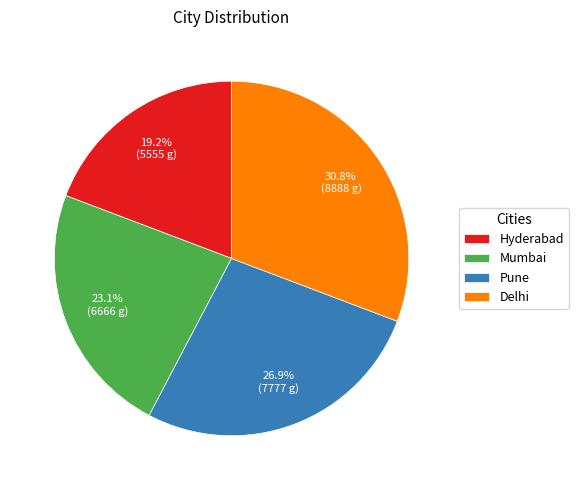

Approximately how many times larger is the value at Mumbai compared to Pune?

0.9